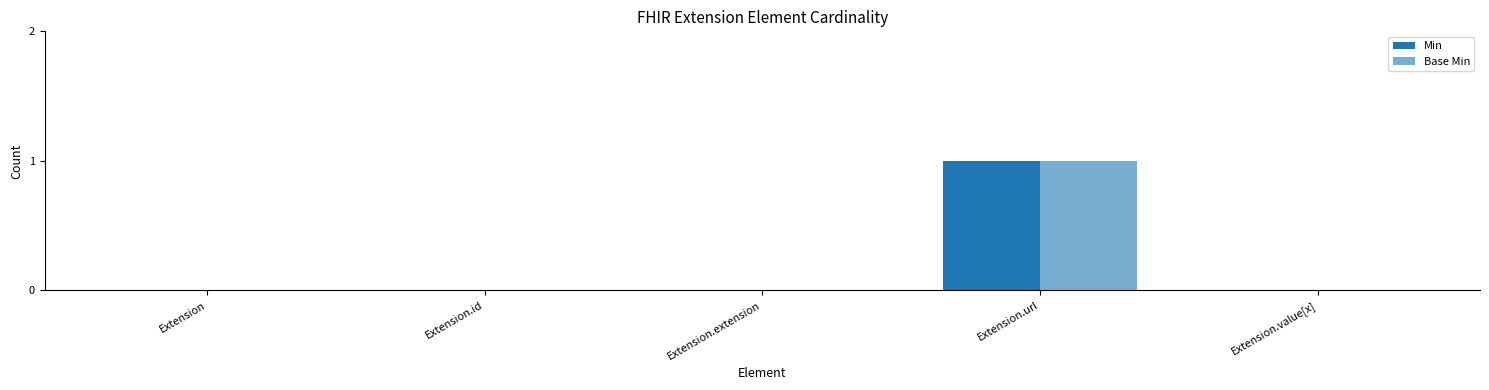

Reading left to right, list all the values displayed in this chart.

Min: Extension=0	Extension.id=0	Extension.extension=0	Extension.url=1	Extension.value[x]=0
Base Min: Extension=0	Extension.id=0	Extension.extension=0	Extension.url=1	Extension.value[x]=0